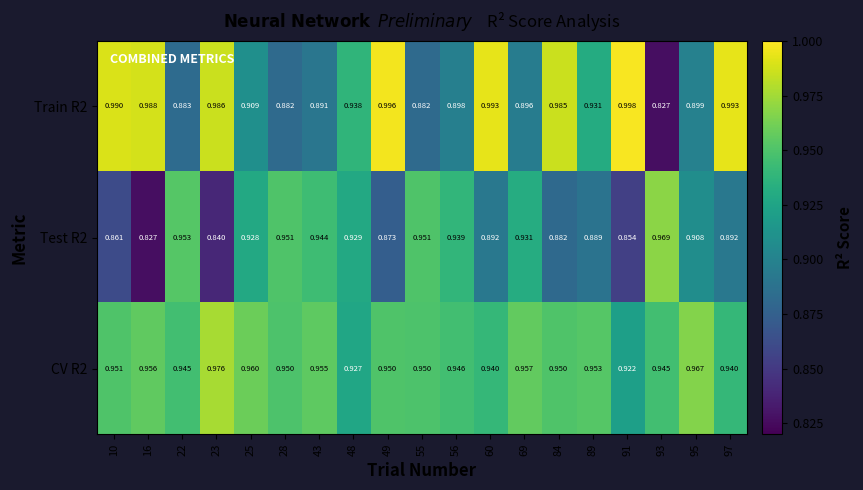

Is the value of CV R2 at 22 greater than the value of Test R2 at 55?

No